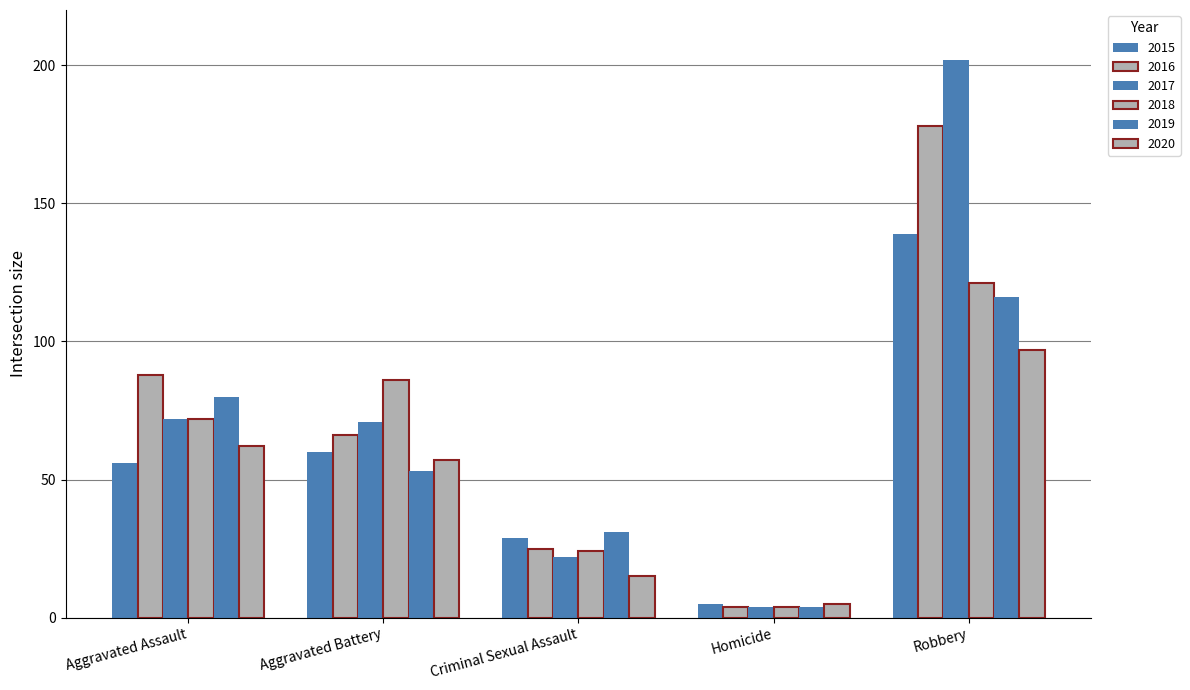

How many bars are there in total?

30